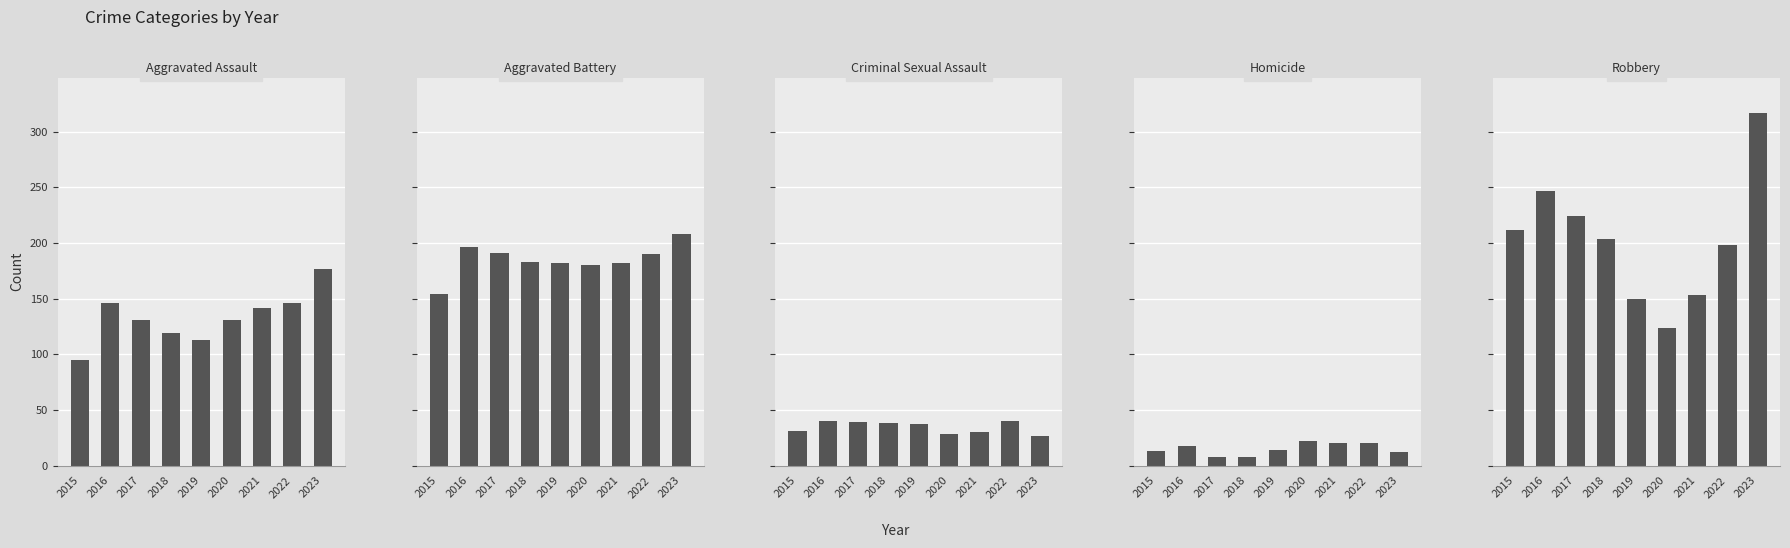

How many values in the Aggravated Battery series exceed 183?

4